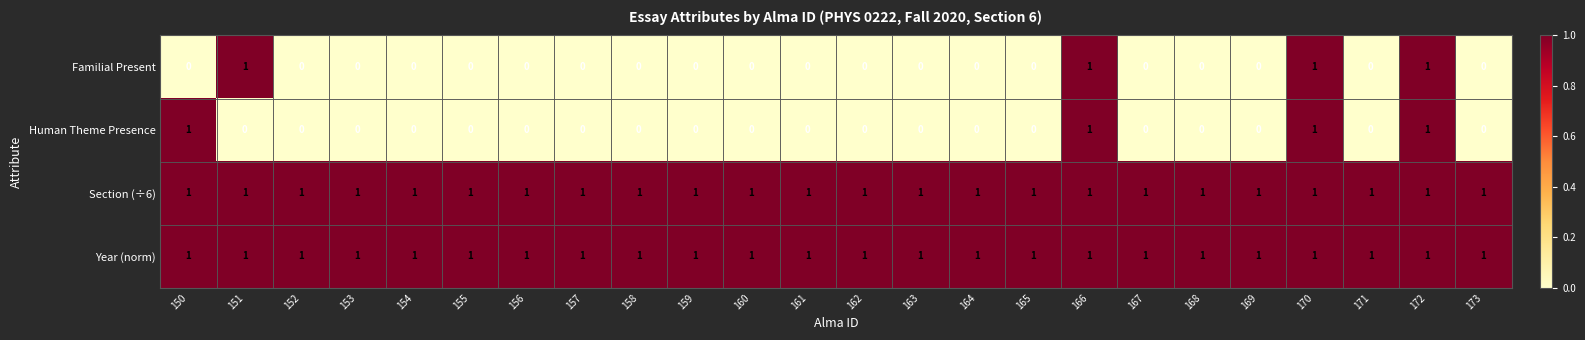

Count the Human Theme Presence values in the range 0 to 1.

24